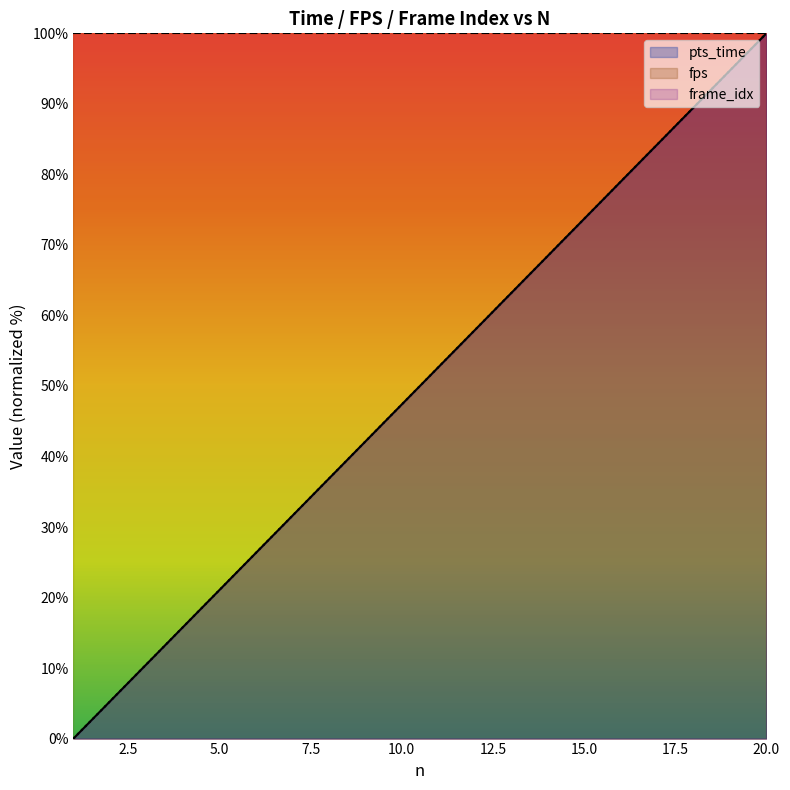

What is the value of the frame_idx point at the 5th from the left?

21.1